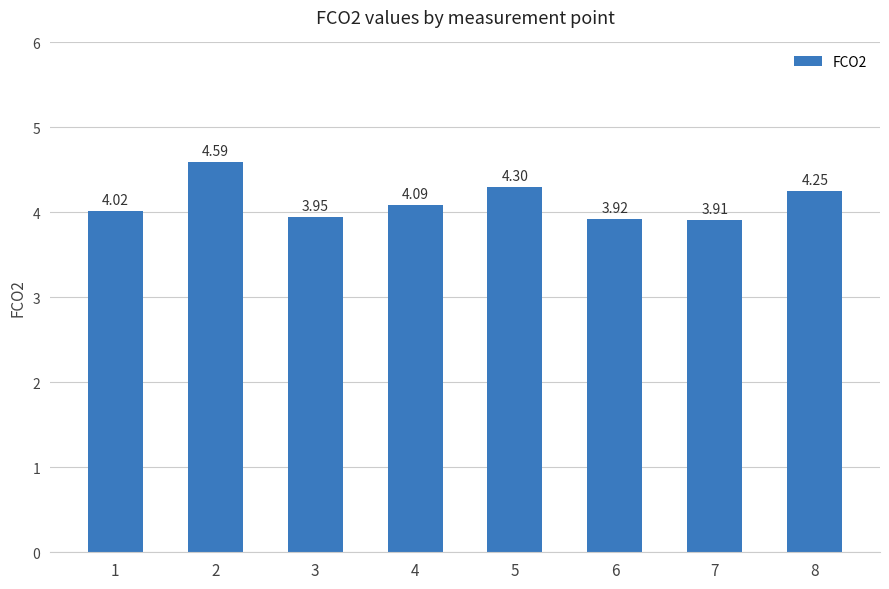

What is the maximum value shown in the chart?

4.6